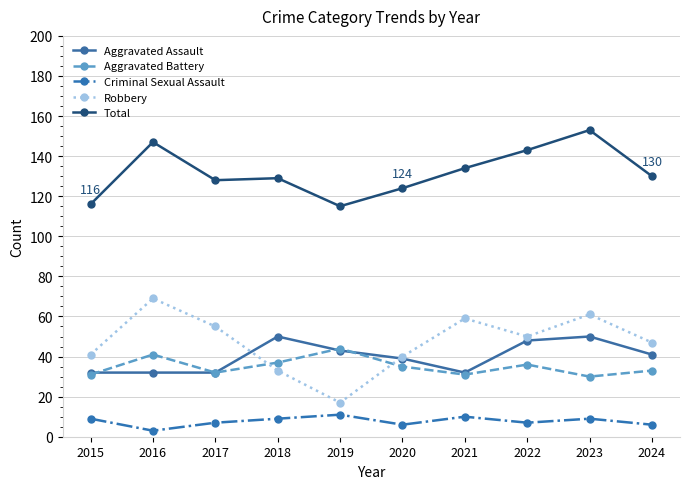

Which series has the largest total across all categories?

Total